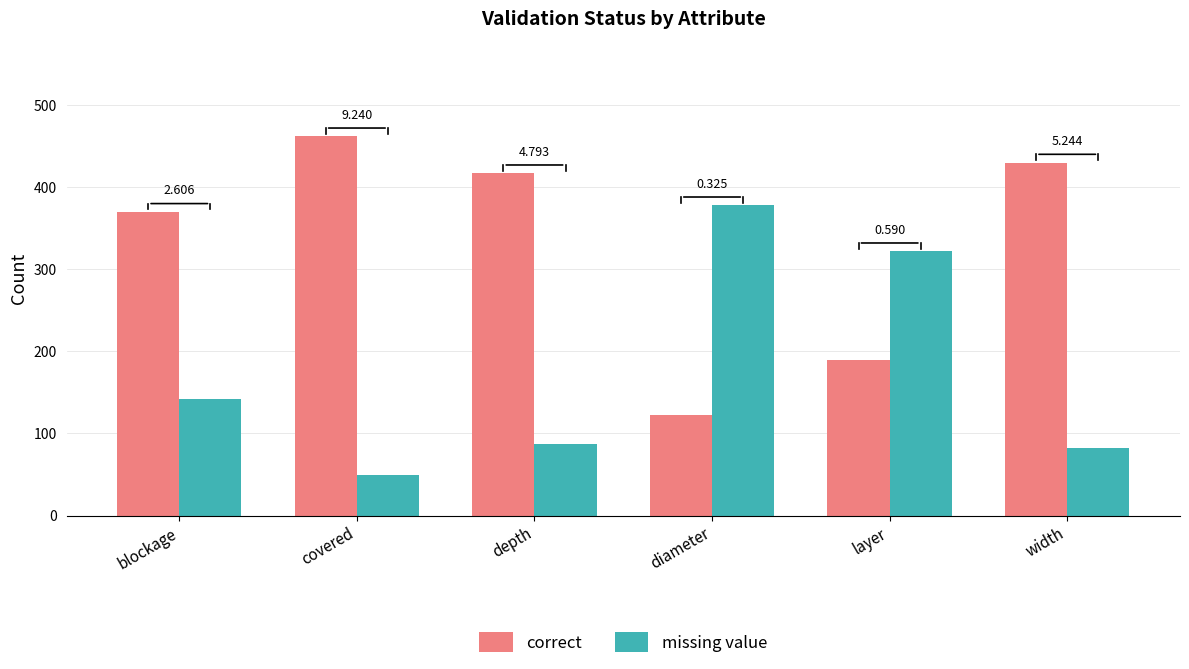

How many bars are there in total?

12